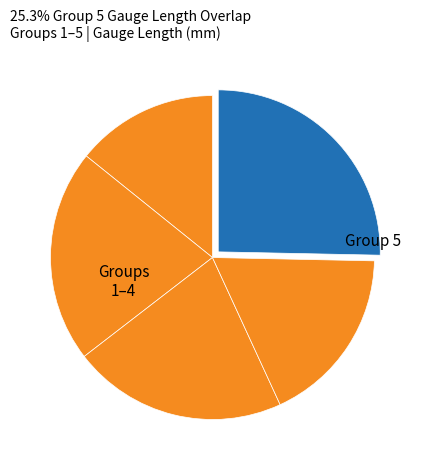

Count the number of slices in the pie.

5